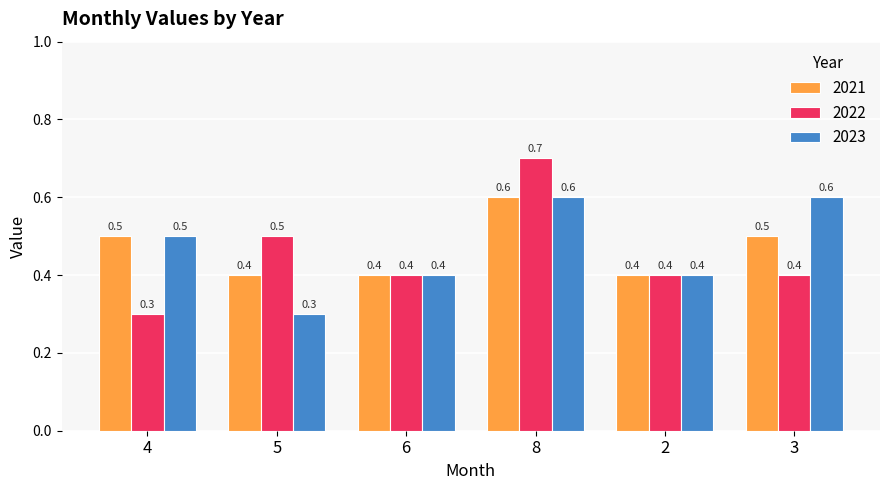

Does the chart contain stacked bars?

No